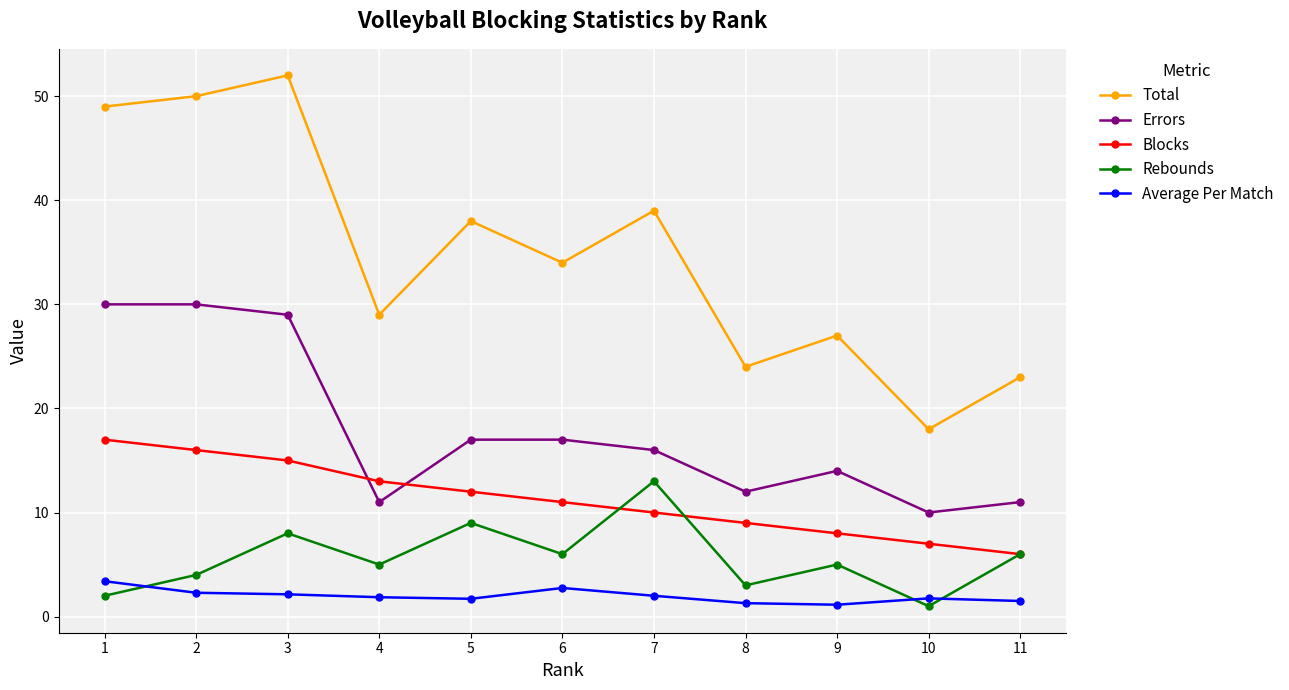

What is the total value across all series at 5?

77.7